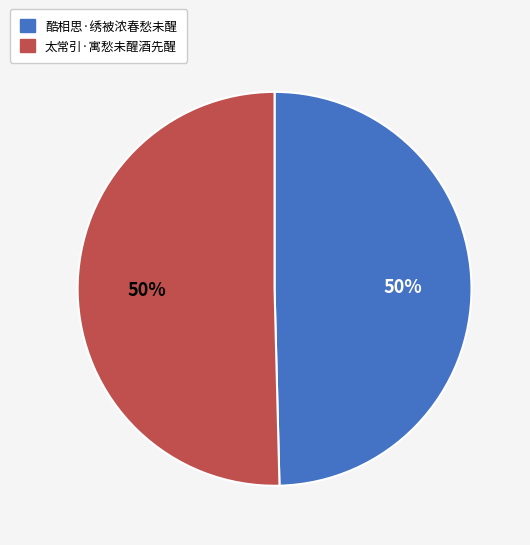

Combined, do 酷相思·绣被浓春愁未醒 and 太常引·寓愁未醒酒先醒 account for over 50%?

Yes